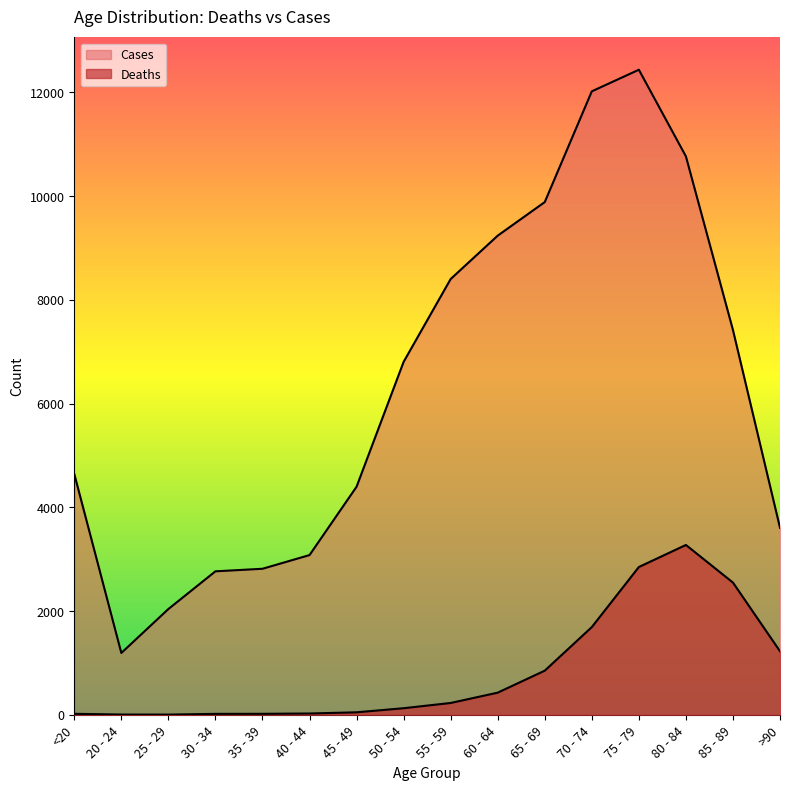

What is the spread (max minus min) of values at 85 - 89?

4869